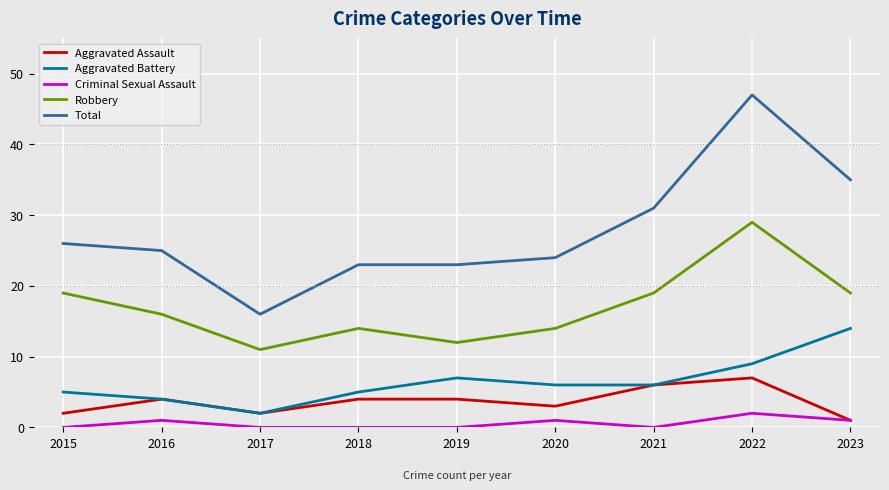

Reading left to right, list all the values displayed in this chart.

Aggravated Assault: 2	4	2	4	4	3	6	7	1
Aggravated Battery: 5	4	2	5	7	6	6	9	14
Criminal Sexual Assault: 0	1	0	0	0	1	0	2	1
Robbery: 19	16	11	14	12	14	19	29	19
Total: 26	25	16	23	23	24	31	47	35